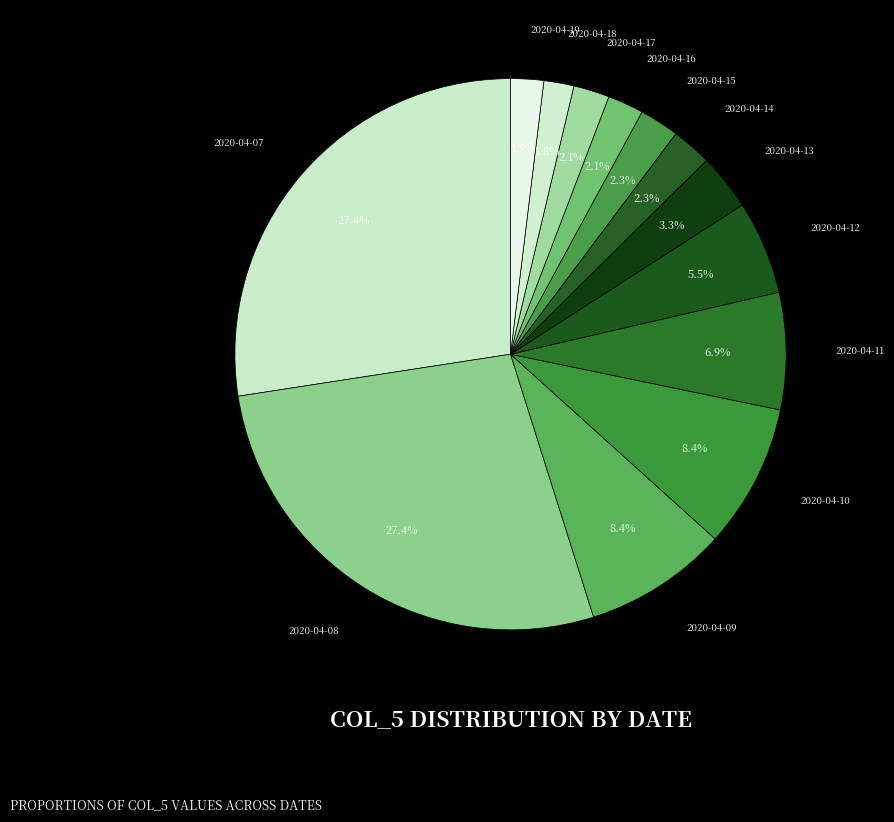

What percentage is the 2020-04-16 slice, to the nearest percent?

2%